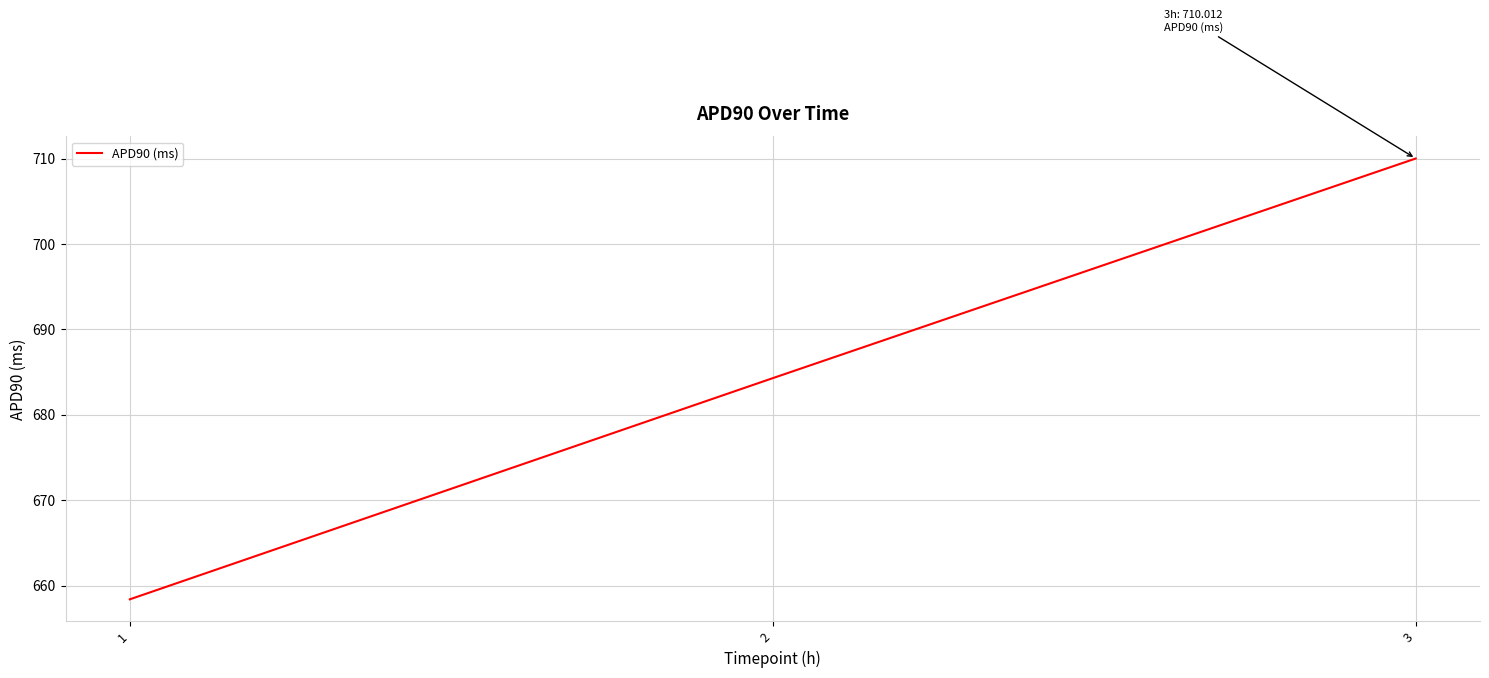

Count the number of values greater than 684.

2